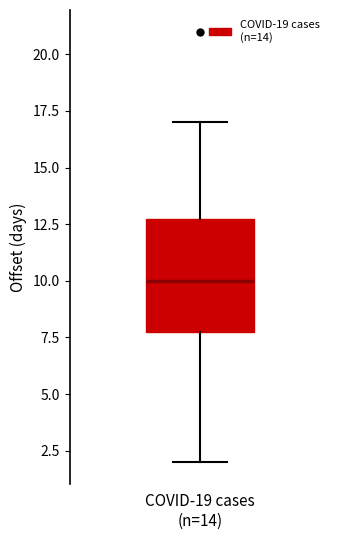

Read this box plot against the y-axis: the position of the median line, the range covered by the box, and the ends of both whiskers. The values are not printed on the chart, so give them approximately, as read against the axis.

median 10, box 8 to 13, whiskers 2 to 17